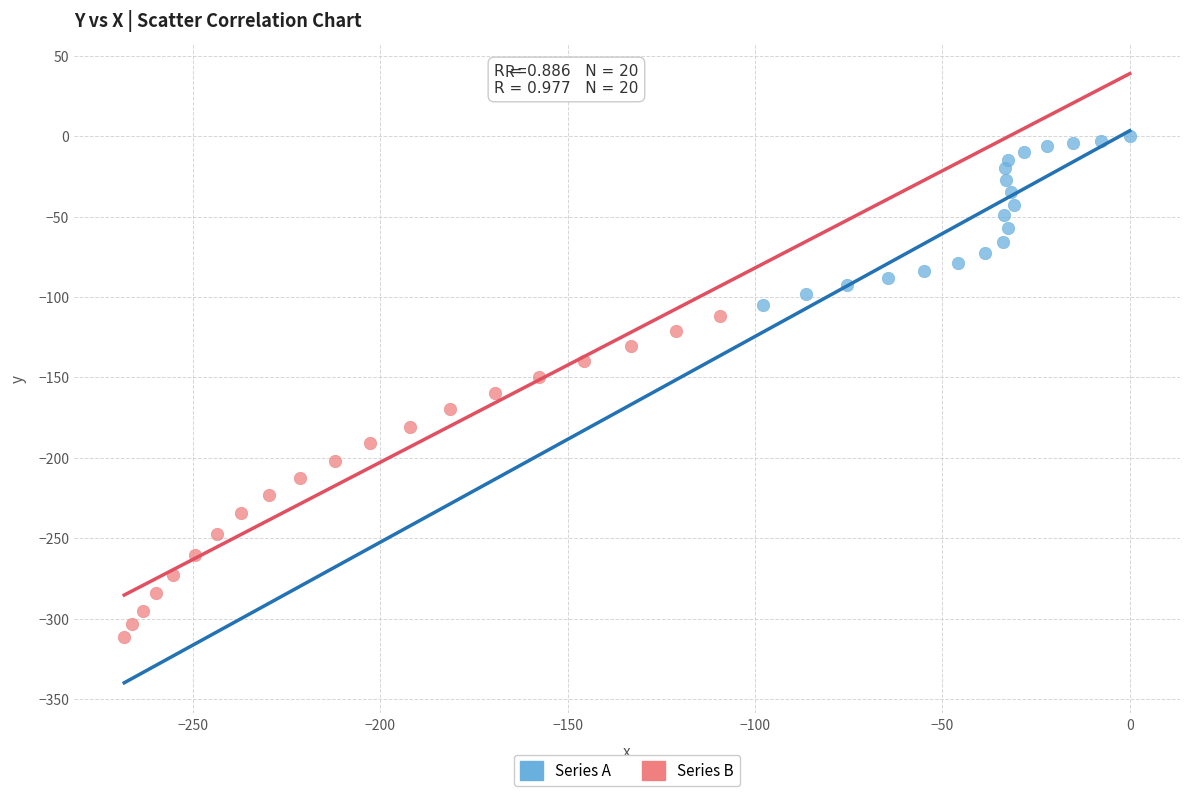

Which series has the widest spread of Y values?

Series B